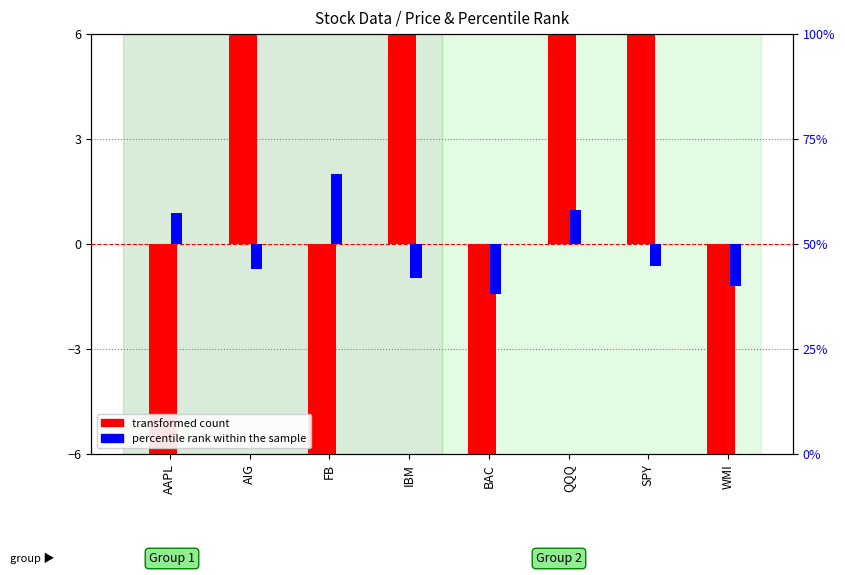

Where does the transformed count series first go above 10?

AIG